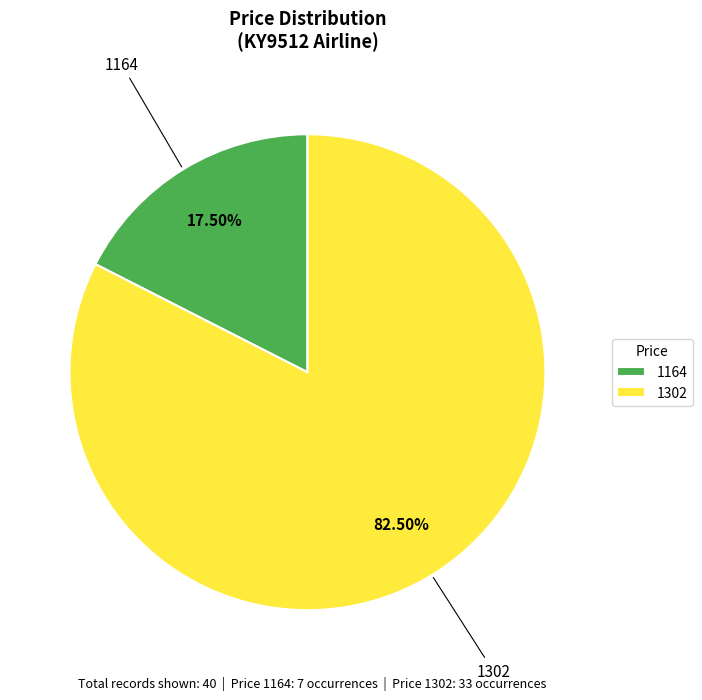

Which slice is the largest?

1302